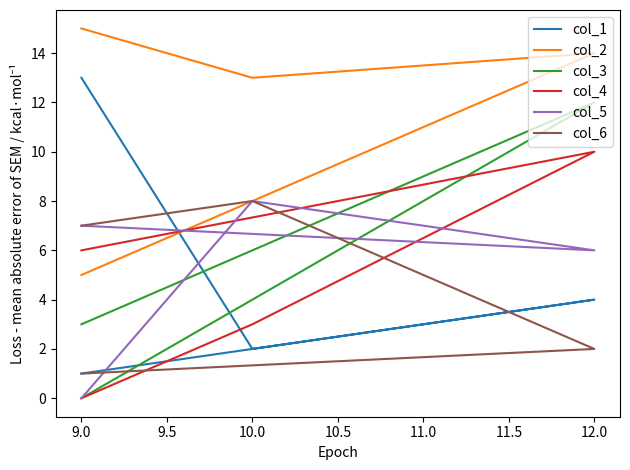

Is it true that col_2 equals 20 at 12.0?

False